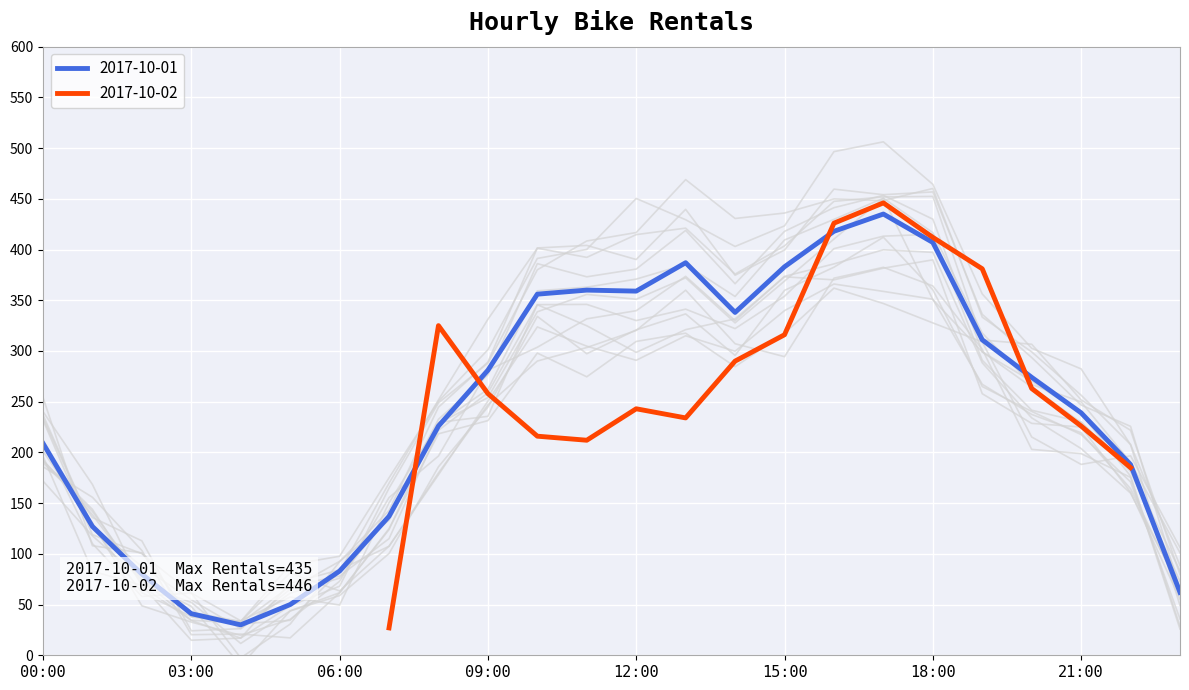

How many intersections are there between 2017-10-01 and background_day1?

10